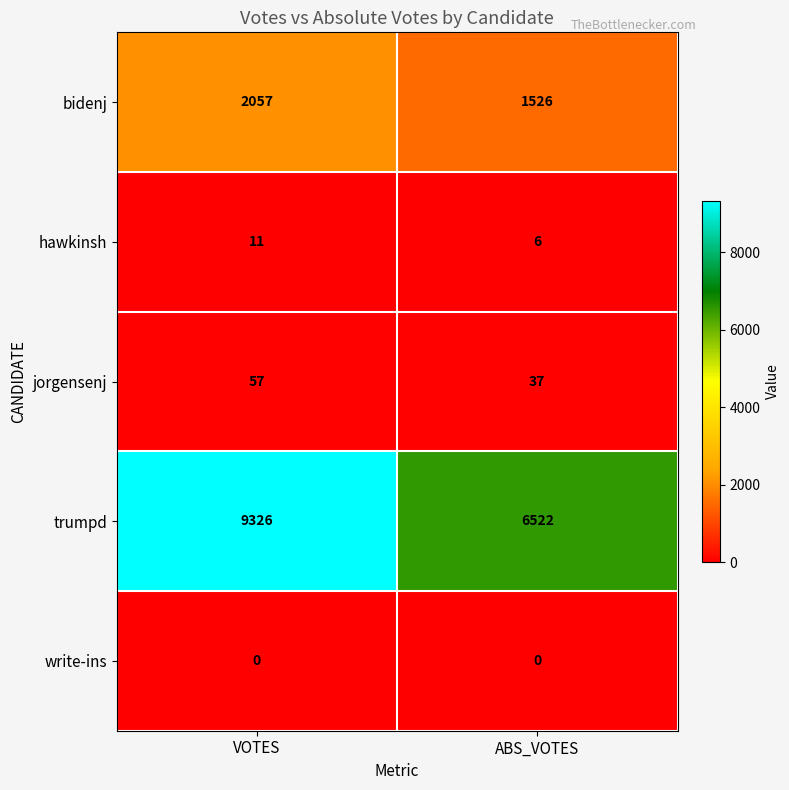

At which category is the sum across all series the highest?

VOTES